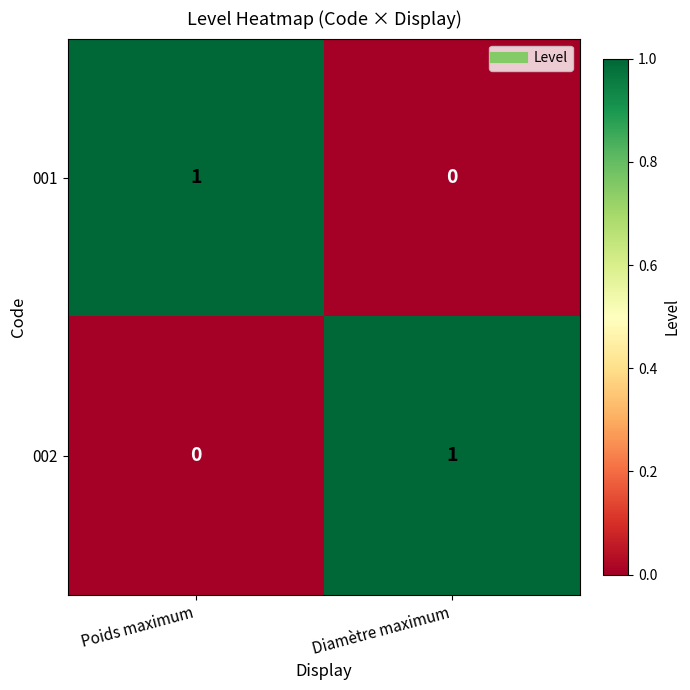

Where is 002 nearest to the value 0?

Poids maximum